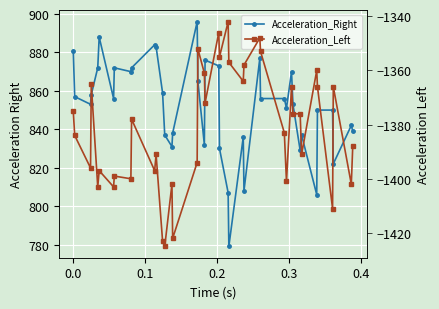

True or false: Acceleration_Left and Acceleration_Right cross at least once.

False